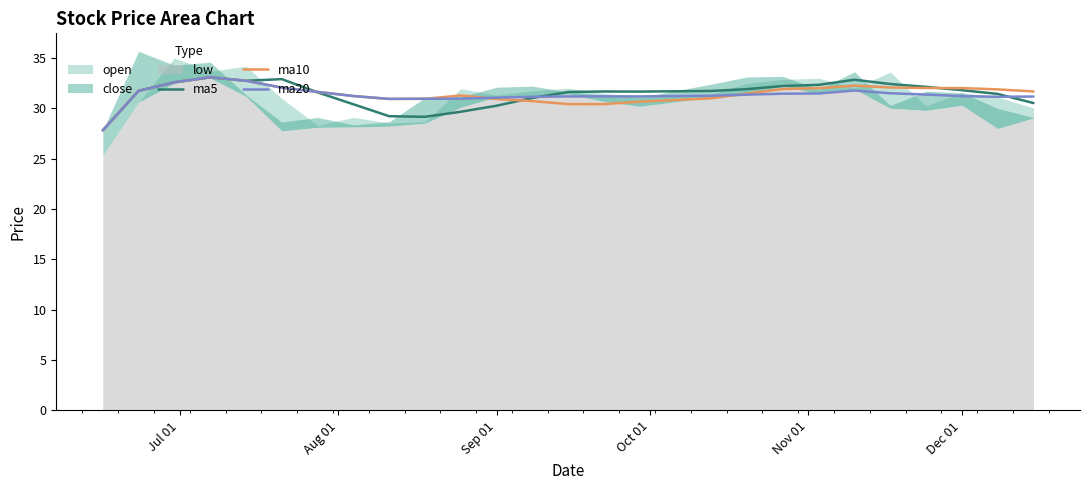

Which series has the largest total across all categories?

ma10